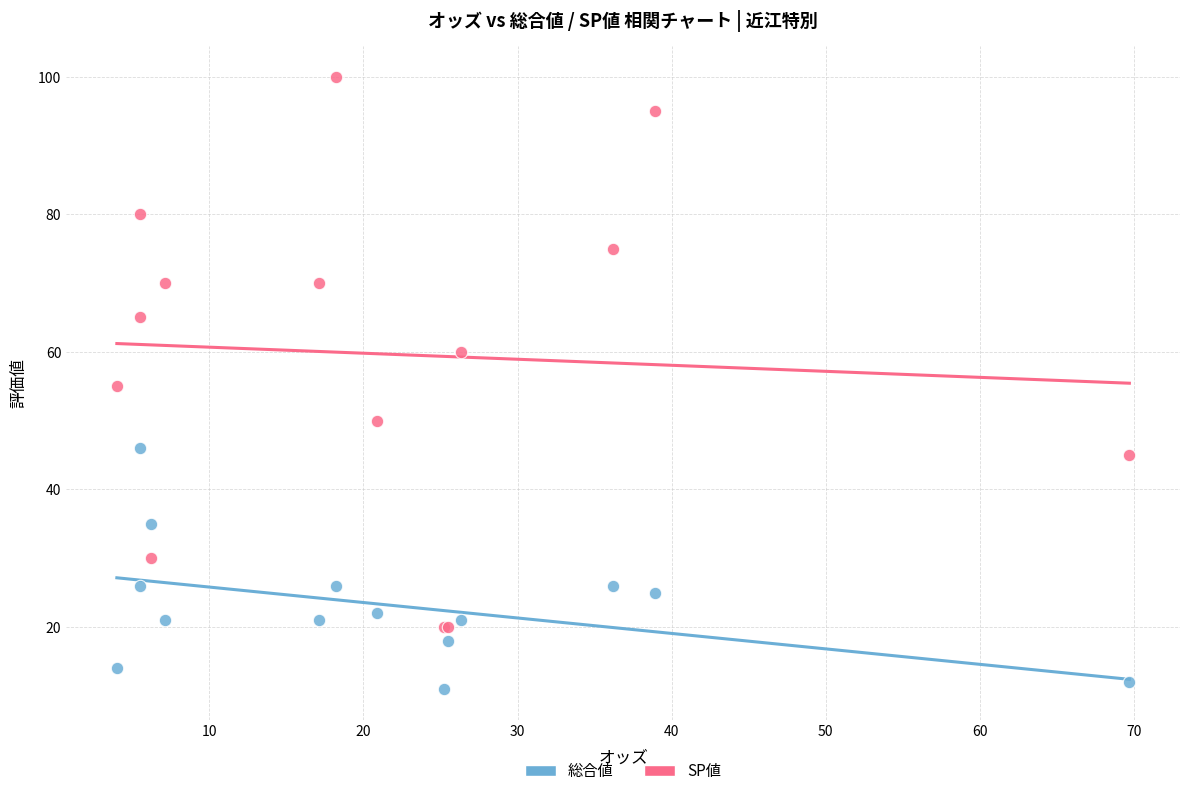

What are all the series names shown in the legend?

総合値, SP値